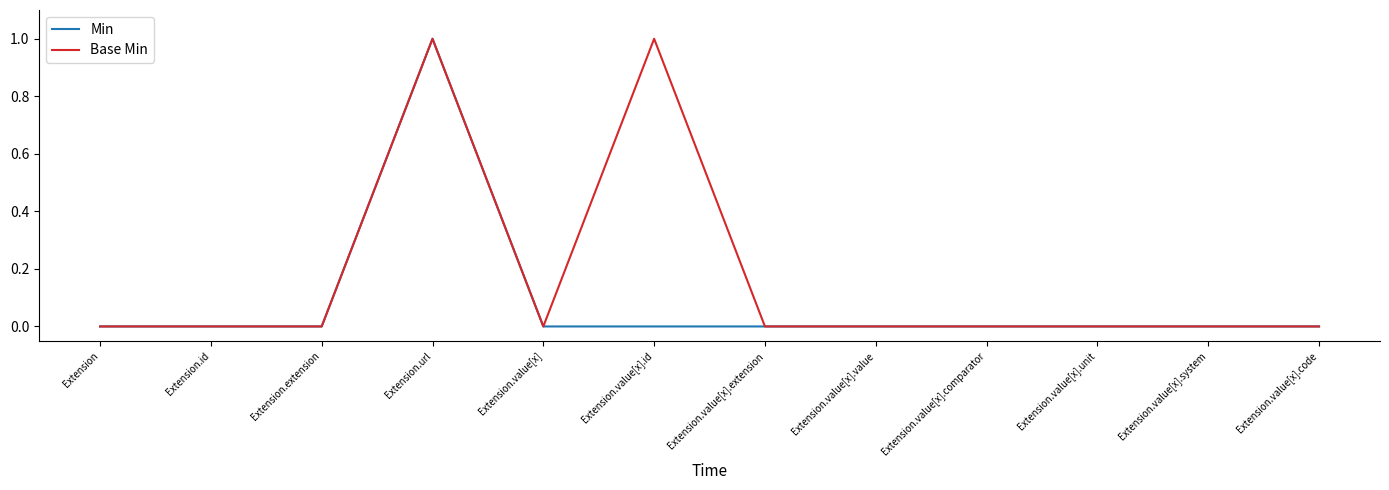

Between Extension.value[x].id and Extension.value[x].unit, which series saw the biggest shift?

Base Min